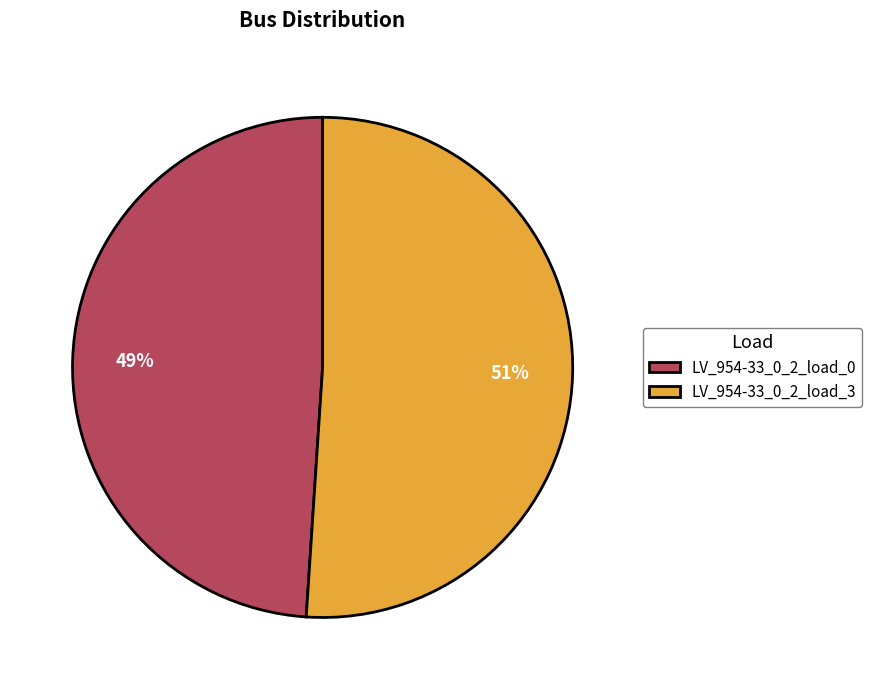

Rank the categories by value from highest to lowest.

LV_954-33_0_2_load_3, LV_954-33_0_2_load_0